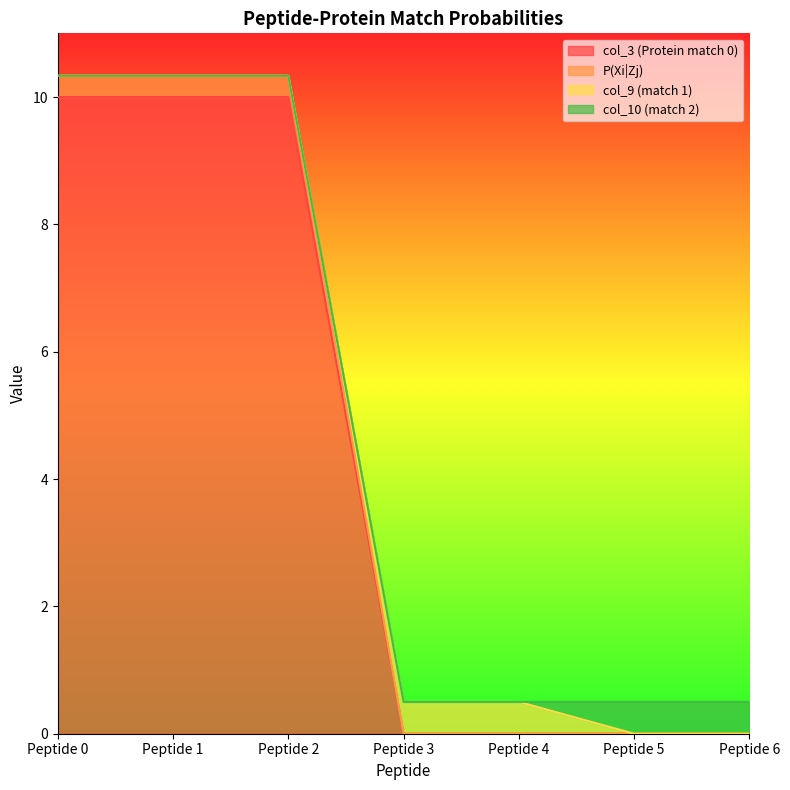

What are all the series names shown in the legend?

col_3 (Protein match 0), P(Xi|Zj), col_9 (match 1), col_10 (match 2)